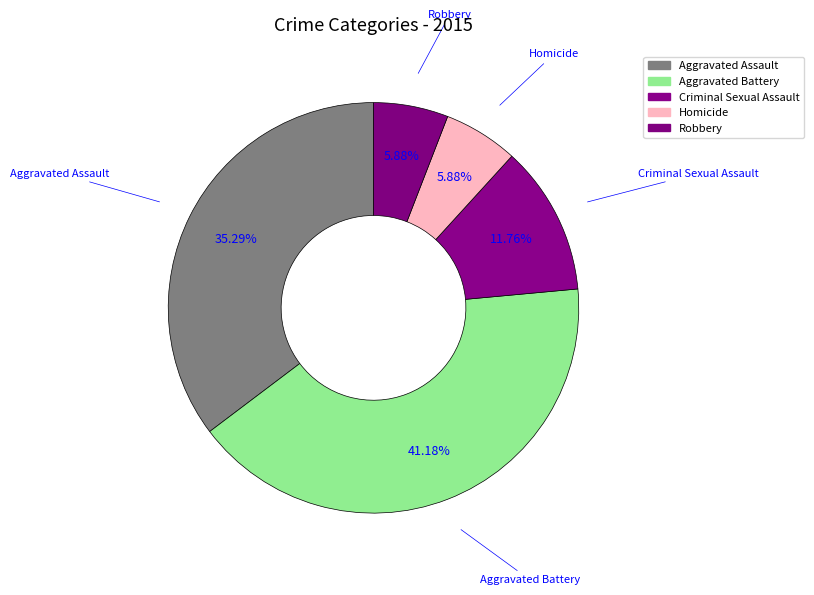

Is it true that Aggravated Assault is 30% of the pie?

False